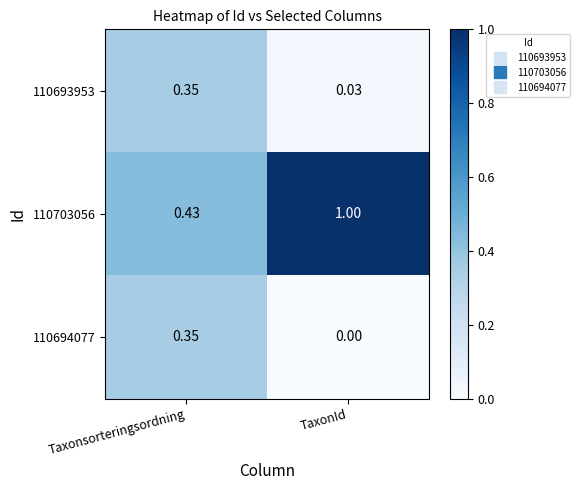

Which category has the highest value in the 110694077 series?

Taxonsorteringsordning